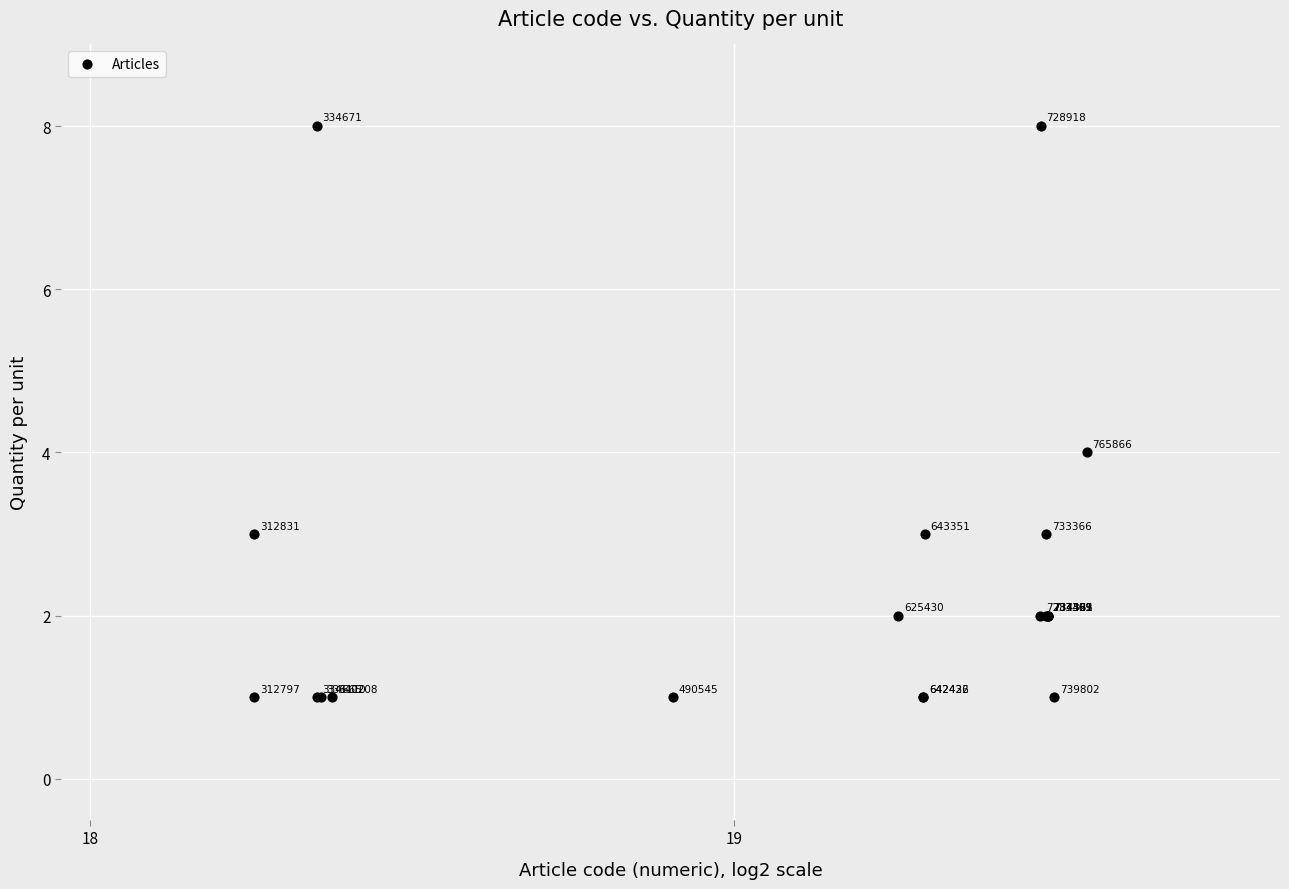

What Y value in the scatter plot is closest to 4?

4